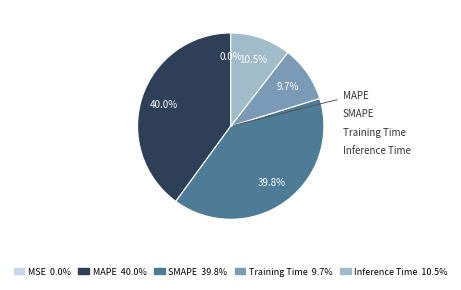

To the nearest percent, what is the difference between the largest and smallest slice percentages?

40%